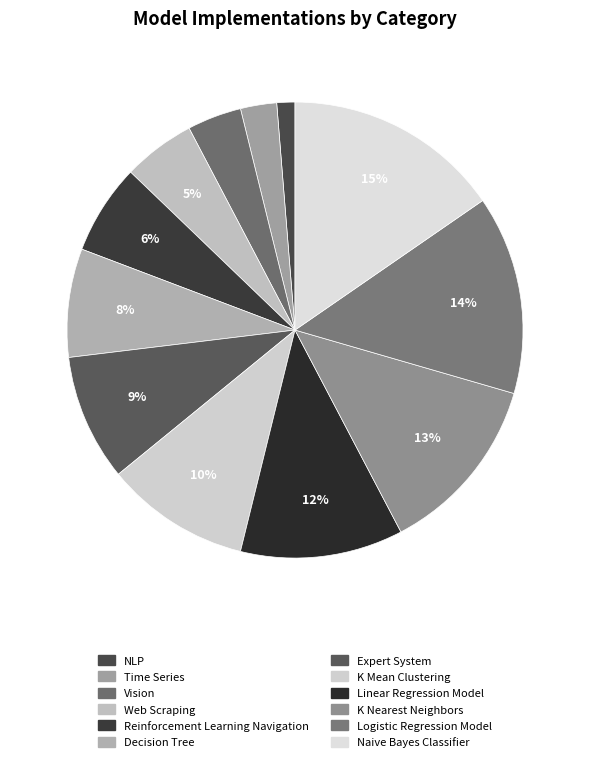

Count the number of slices in the pie.

12